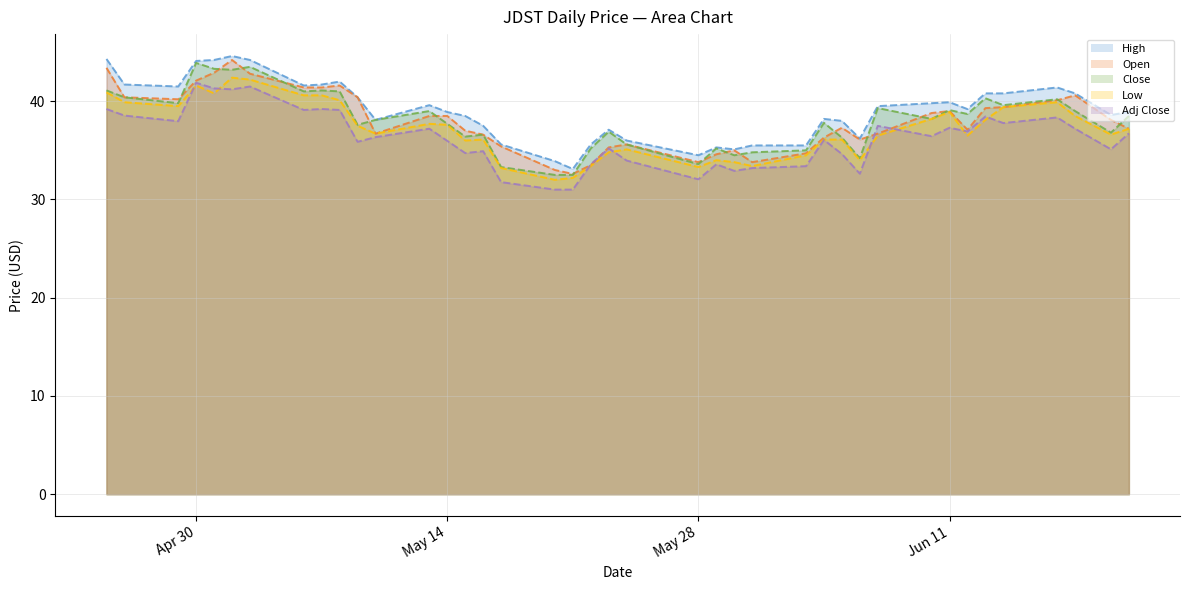

What is the difference between the maximum and second lowest values in the Low series?

10.2